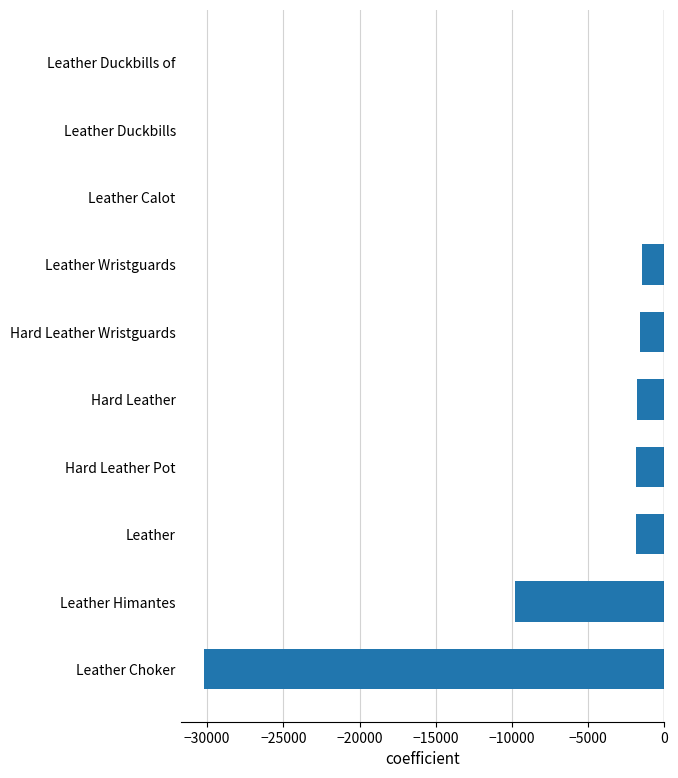

The chart shows a value of 12168 at Leather Calot. True or false?

False